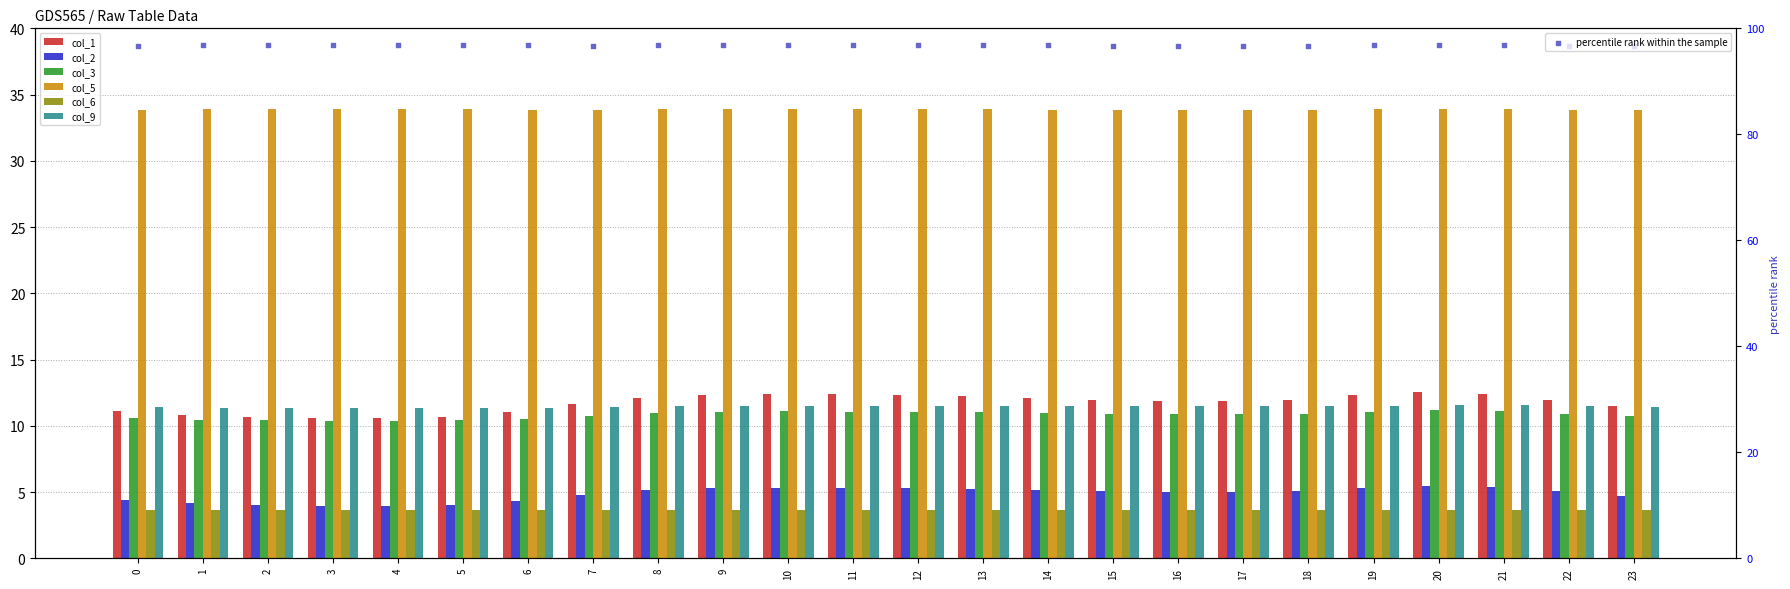

Which series has the widest spread of Y values?

col_1